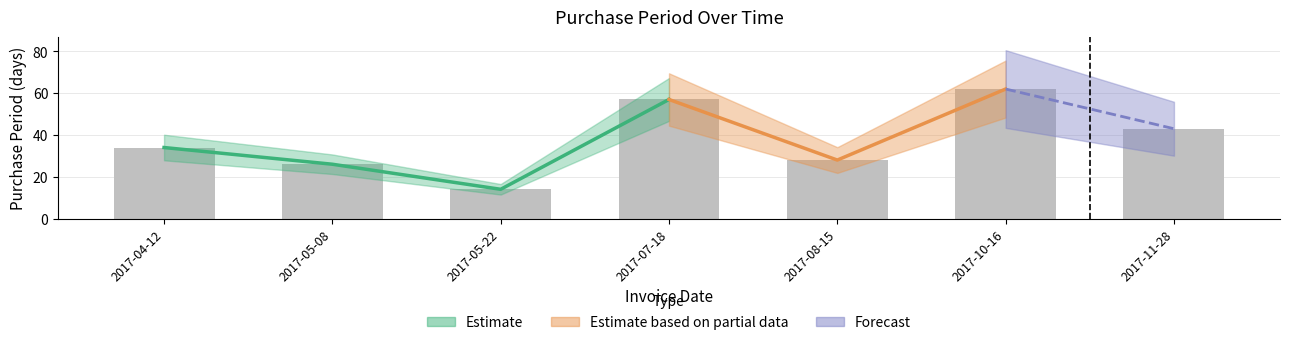

Are the bars grouped side by side (vs. stacked)?

No